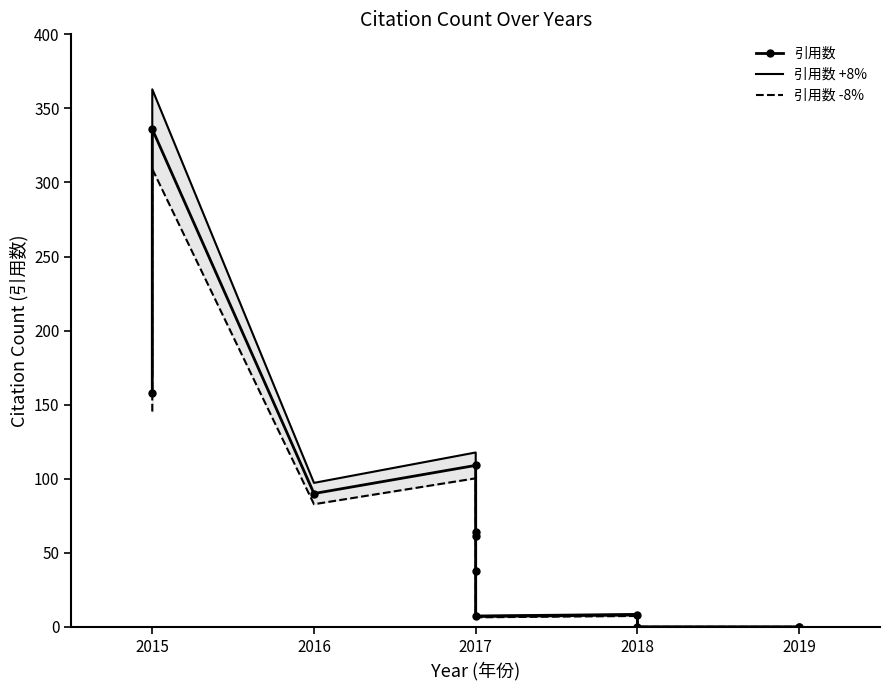

At how many categories does at least one series exceed 89?

4